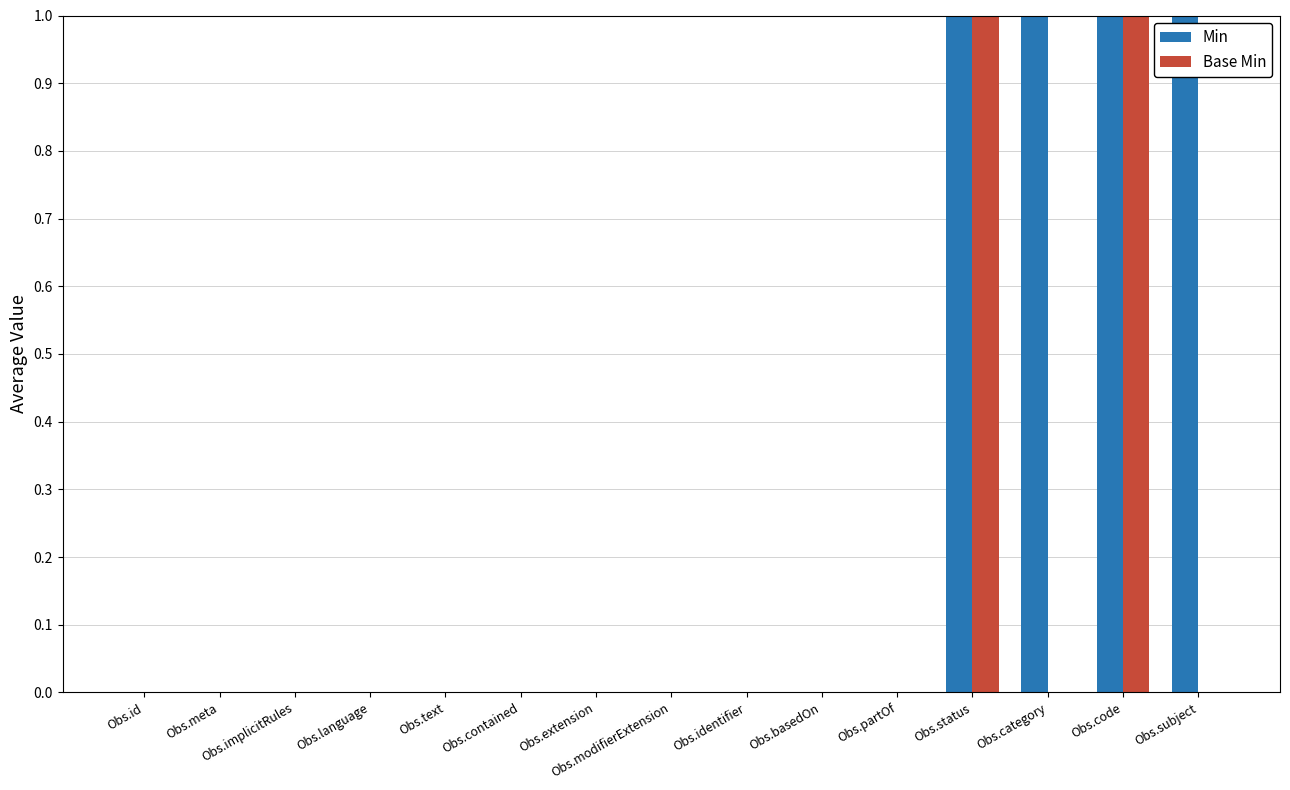

Count the Base Min values in the range 0 to 1.

15